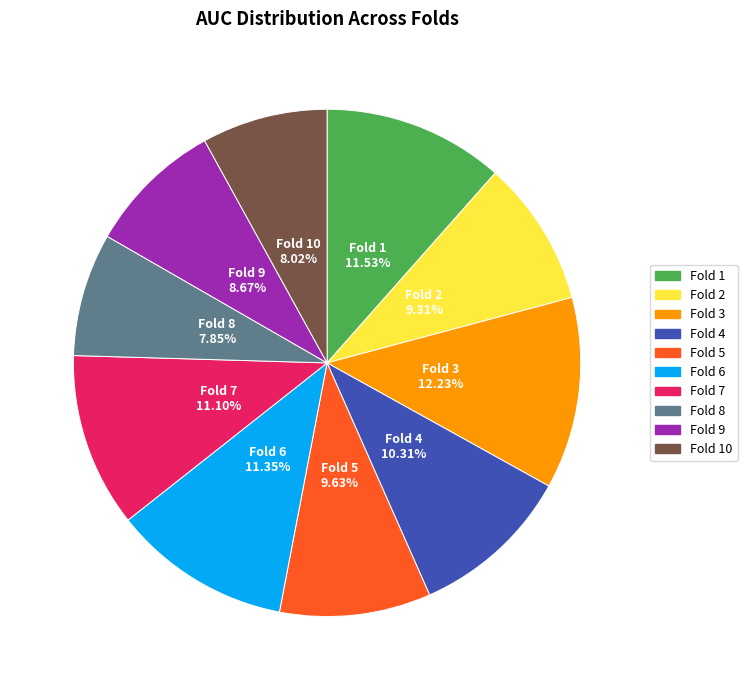

To the nearest percent, what is the average slice percentage?

10%